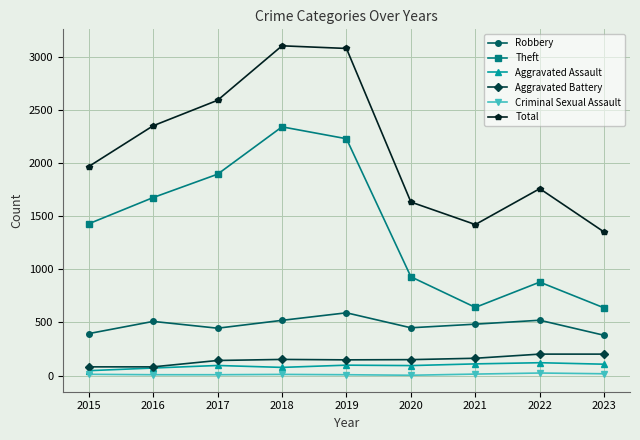

How many lines are shown in the chart?

6